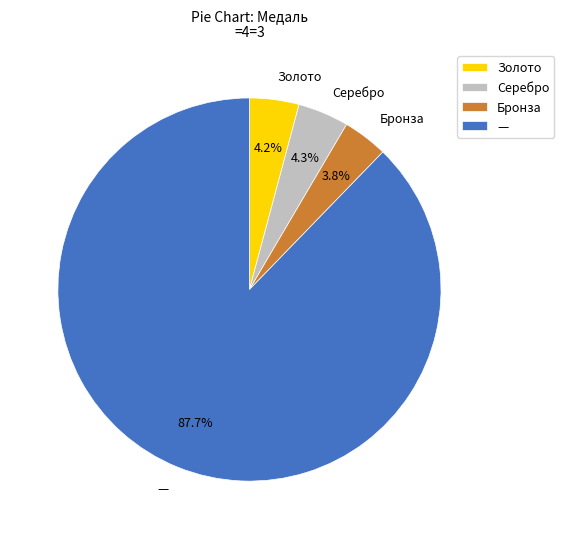

Does Серебро account for over 50% of the chart?

No